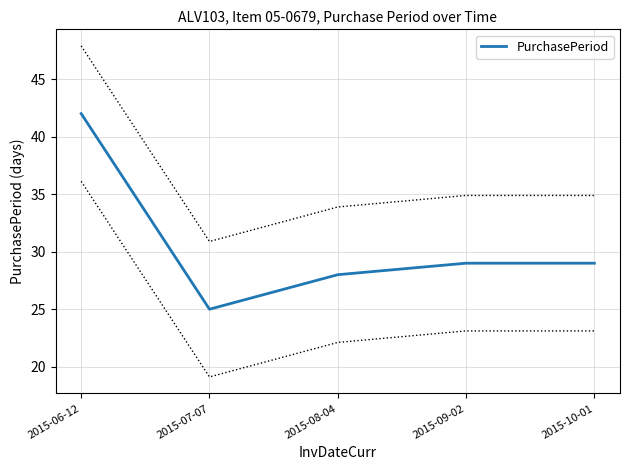

How many lines are shown in the chart?

1